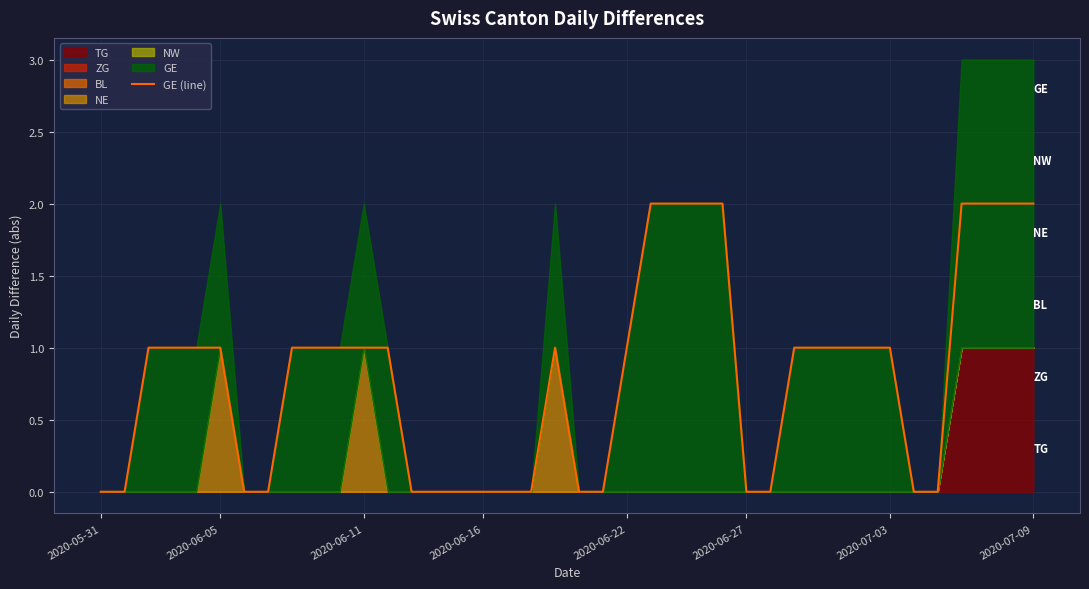

What is the difference between the maximum and minimum values?

2